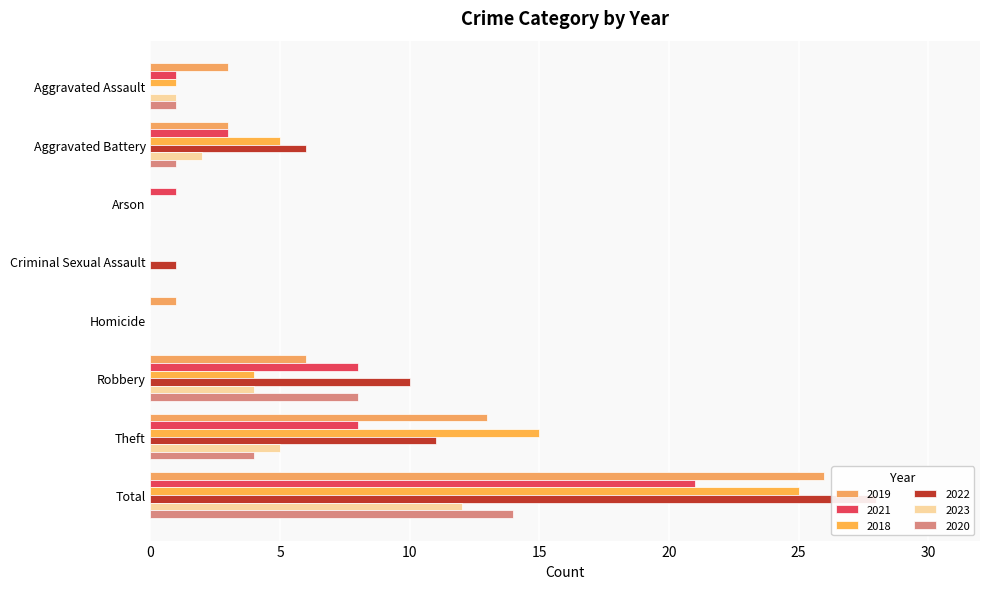

What is the difference between the maximum and minimum values in the 2023 series?

12